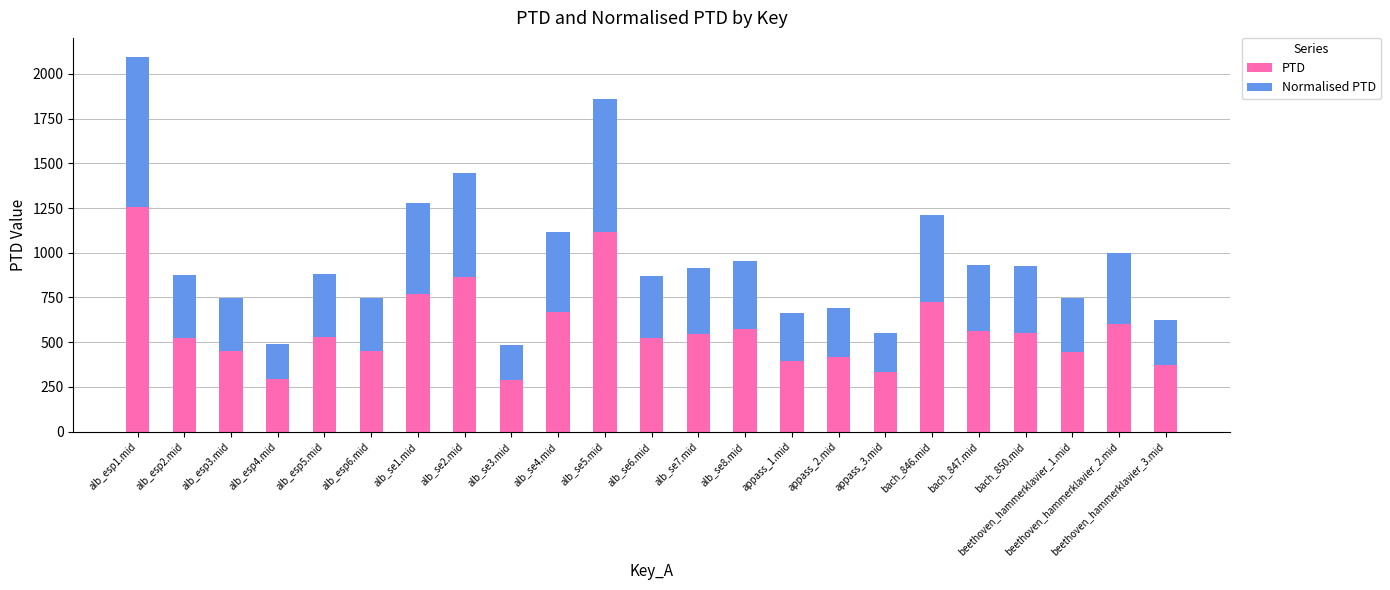

What is the total value across all series at alb_esp5.mid?

883.1